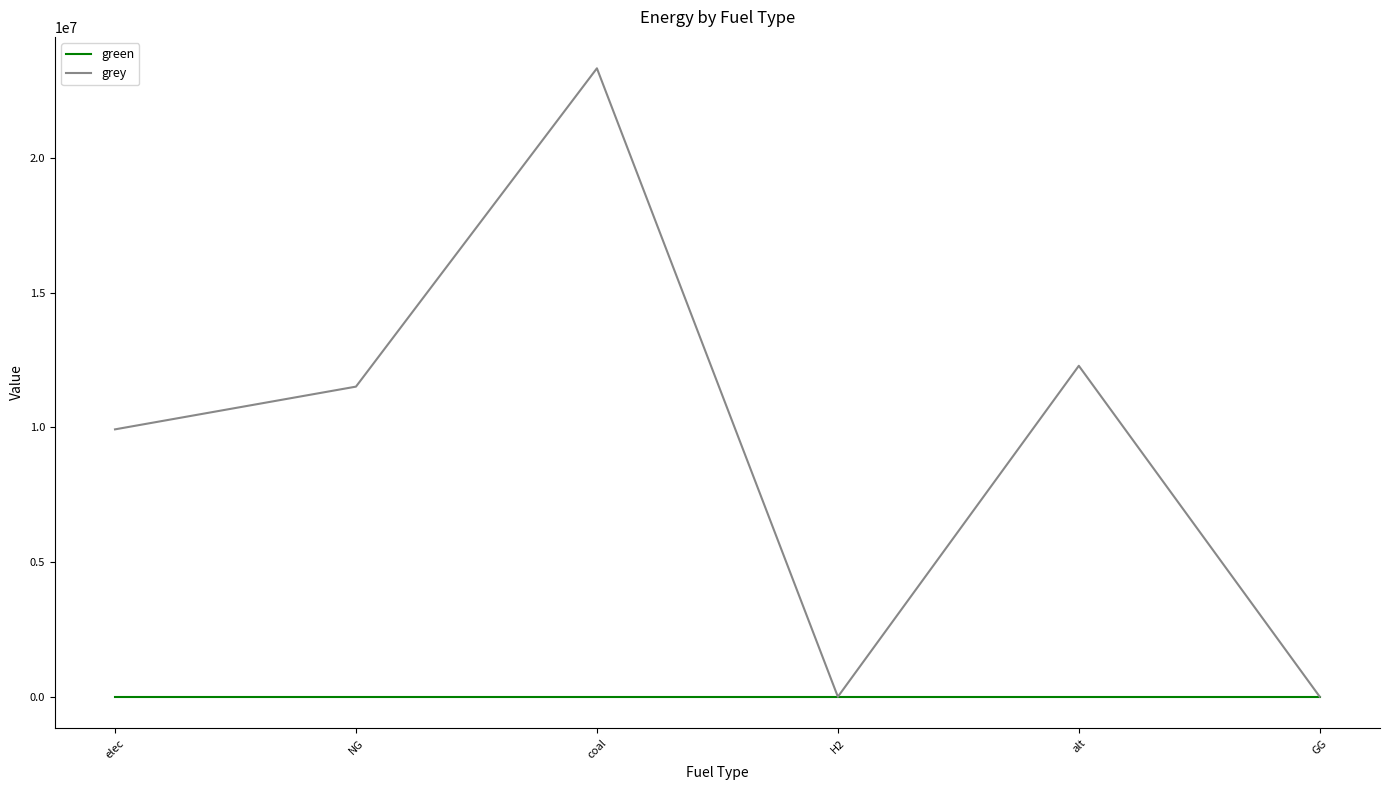

Rank the series by their maximum value, from lowest to highest.

green, grey